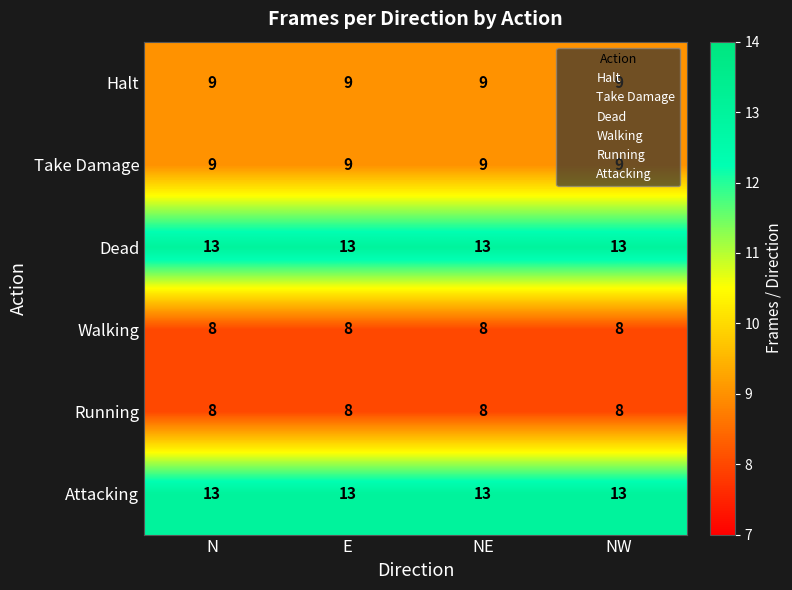

What is the average value of the Running series?

8